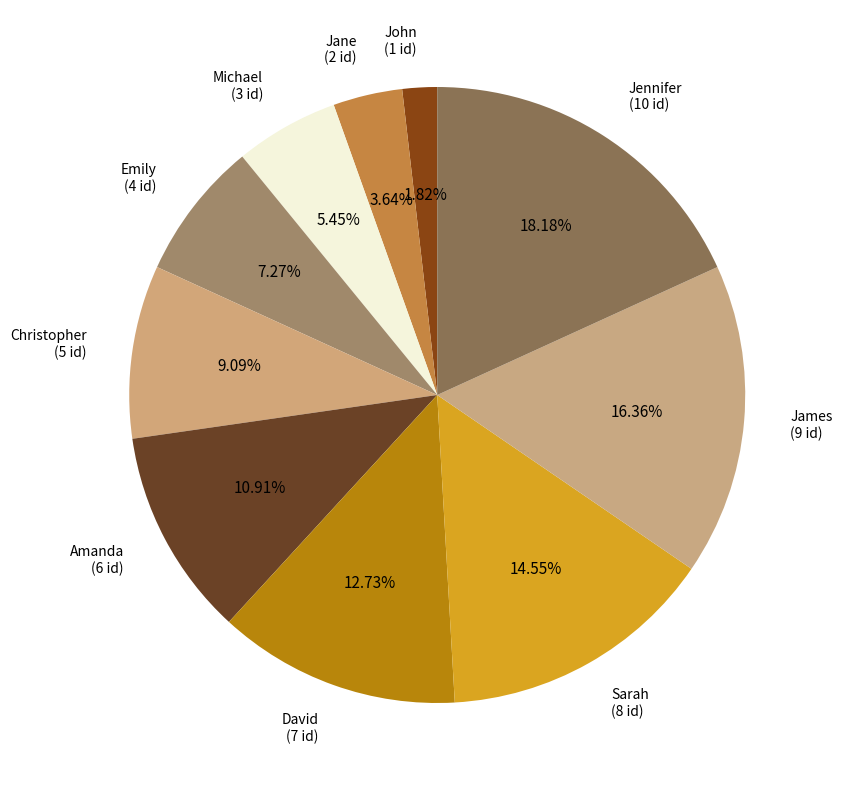

Which category has the biggest portion of the pie?

Jennifer